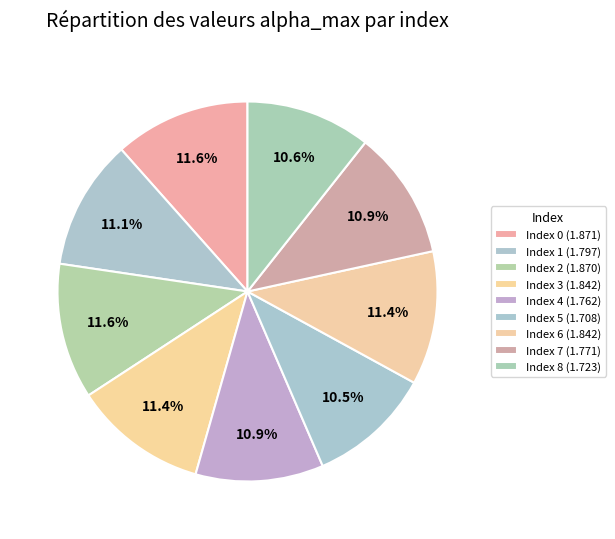

Rank the categories by value from highest to lowest.

0, 2, 3, 6, 1, 7, 4, 8, 5